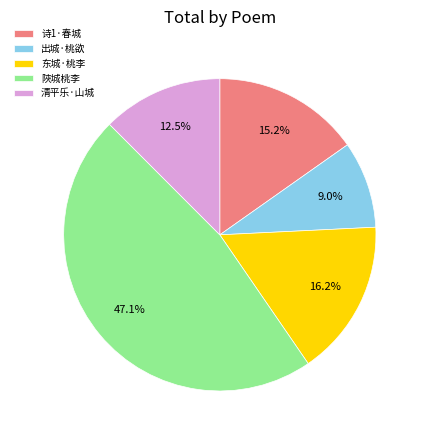

How much of the chart is everything except 出城·桃欲?

91.0%